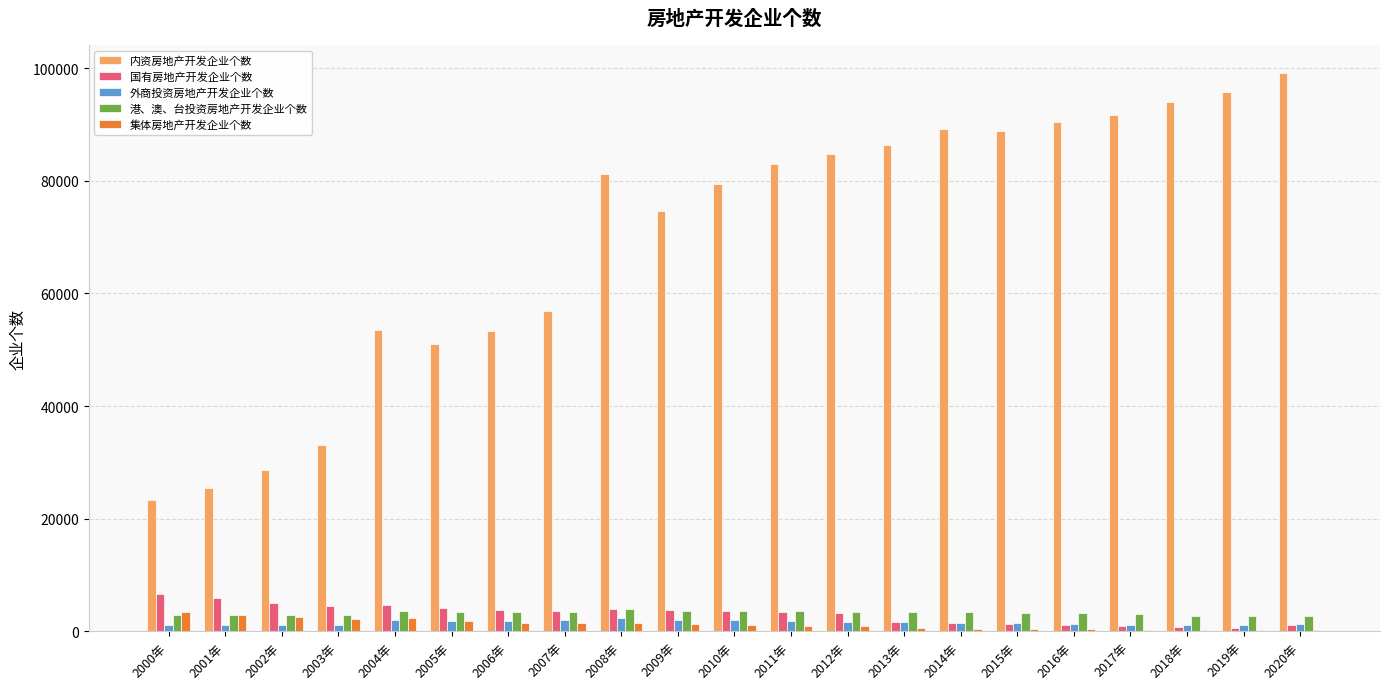

What is the total value across all series at 2015年?

95164